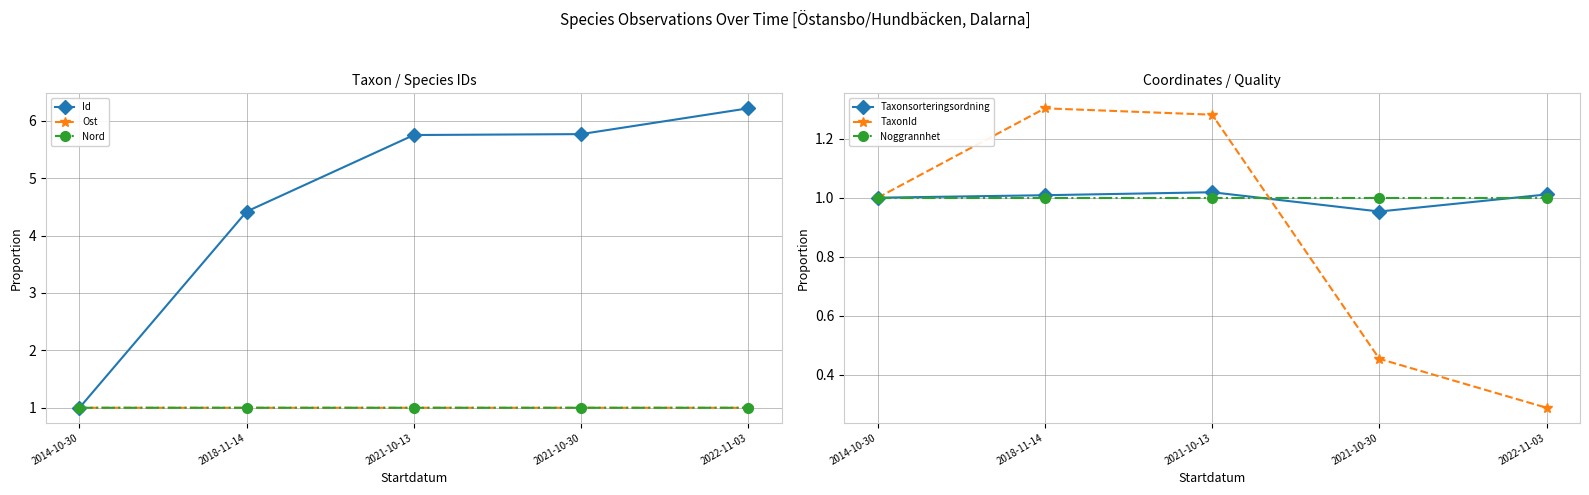

List the labels in order of Nord value, smallest first.

2021-10-13, 2018-11-14, 2022-11-03, 2014-10-30, 2021-10-30